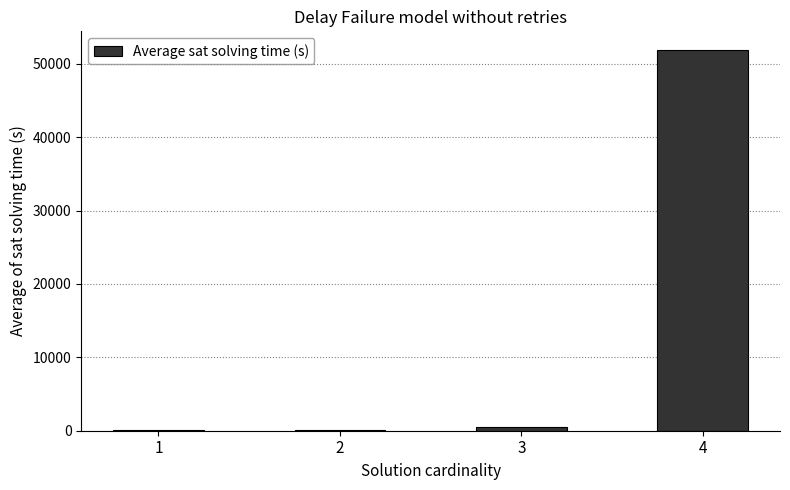

How many values exceed 512?

2